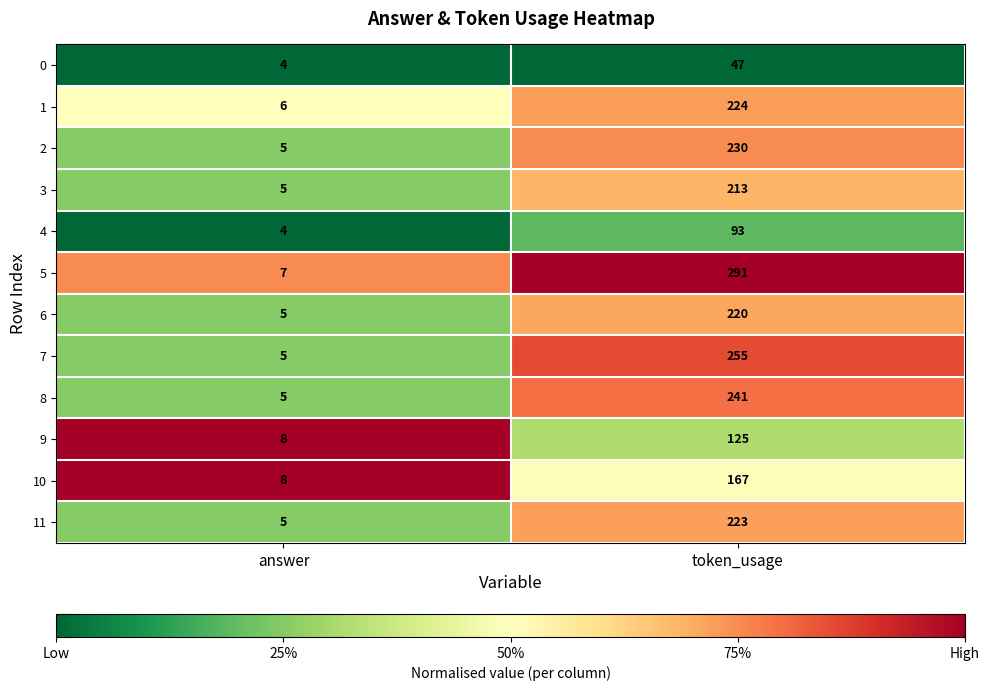

Which label corresponds to the largest value in the chart?

token_usage